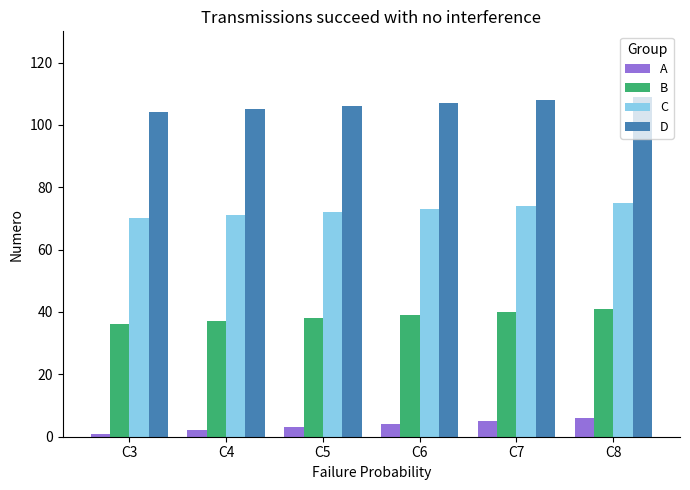

What is the difference between the maximum and second lowest values in the A series?

4